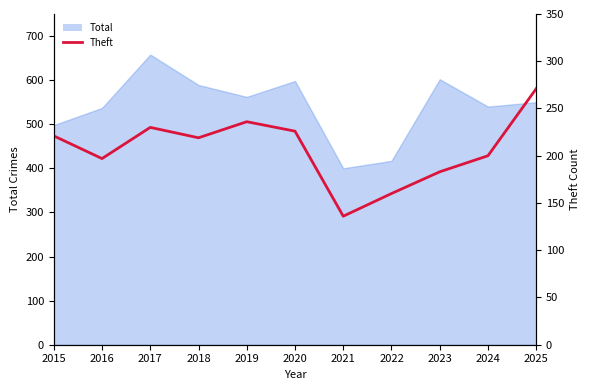

Rank the categories by value from highest to lowest.

2025, 2019, 2017, 2020, 2015, 2018, 2024, 2016, 2023, 2022, 2021